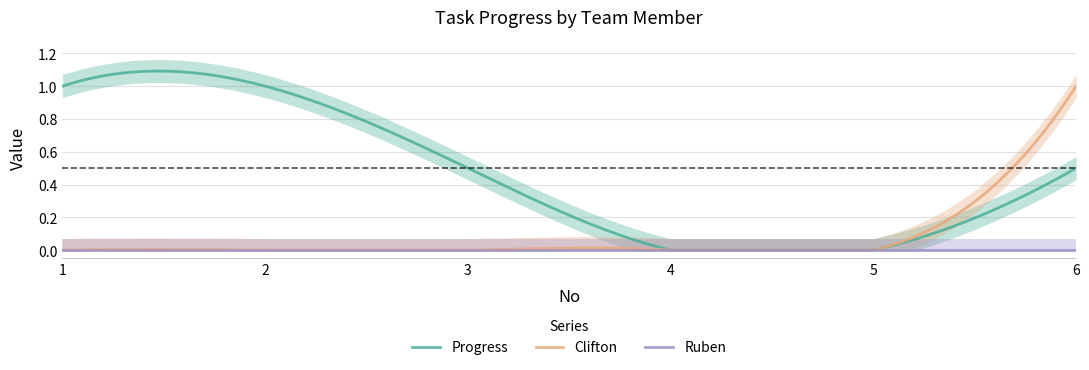

Reading left to right, extract all data points from this chart.

Progress: 1=1.0	2=1.0	3=0.5	4=0.0	5=0.0	6=0.5
Clifton: 1=0.0	2=0.0	3=0.0	4=0.0	5=0.0	6=1.0
Ruben: 1=0.0	2=0.0	3=0.0	4=0.0	5=0.0	6=0.0